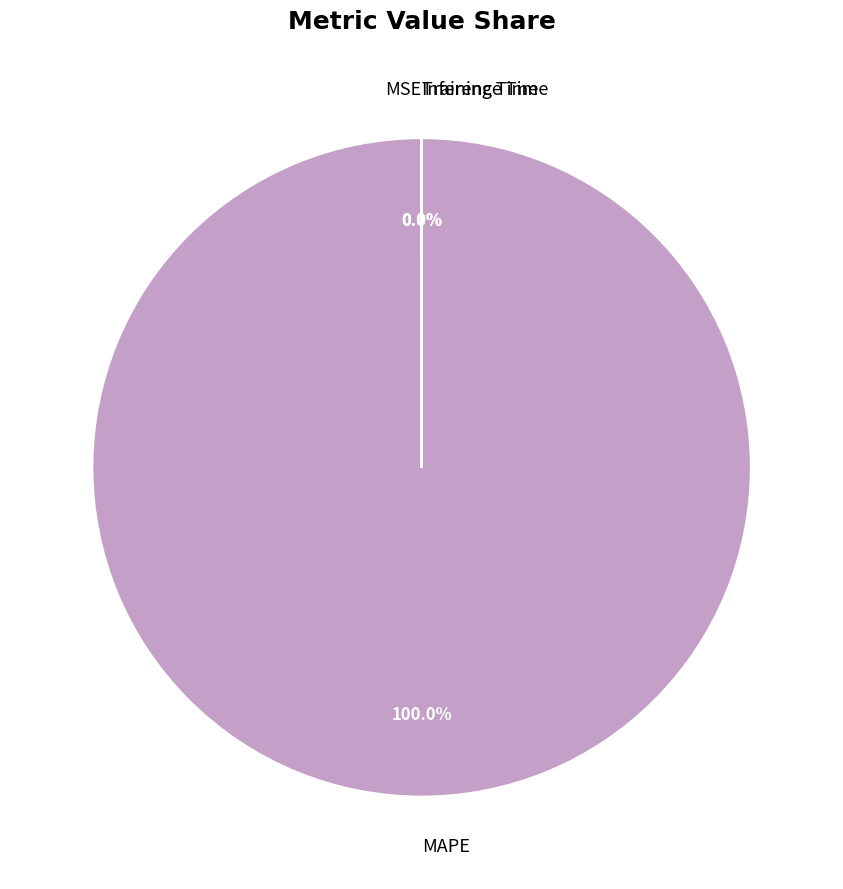

What is the largest slice in the pie chart?

MAPE